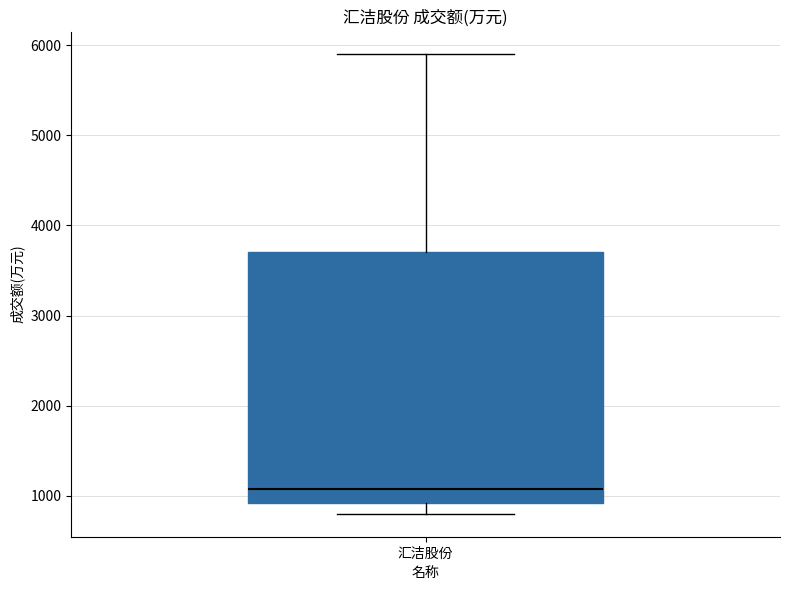

Read this box plot against the y-axis: the position of the median line, the range covered by the box, and the ends of both whiskers. The values are not printed on the chart, so give them approximately, as read against the axis.

median 1100, box 900 to 3700, whiskers 800 to 5900